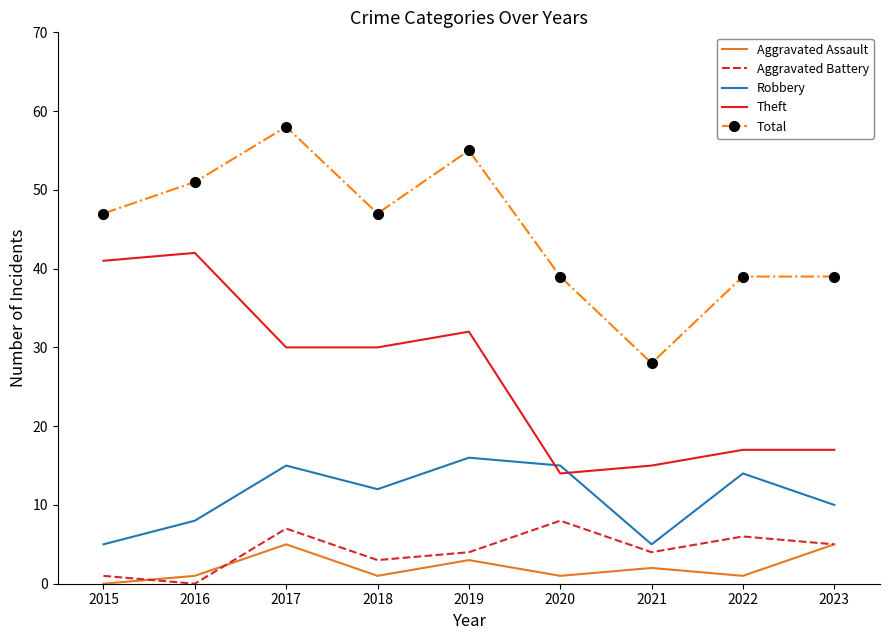

What is the sum of all Theft values?

238